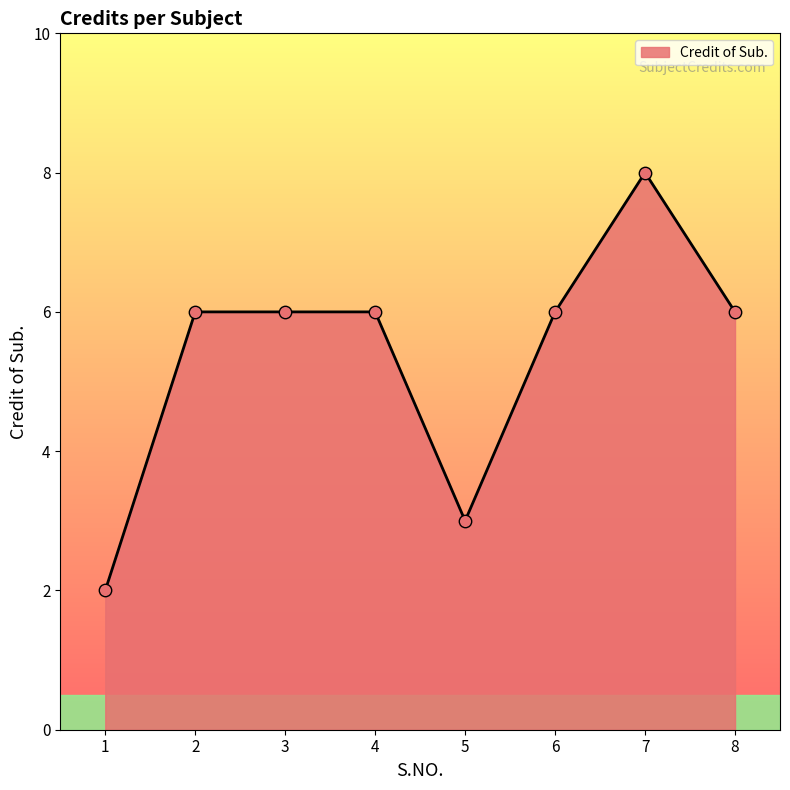

What is the ratio of the value at 2 to the value at 3?

1.0